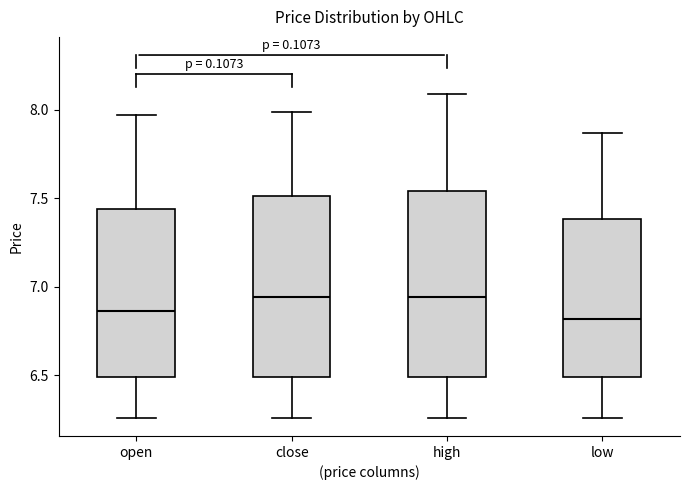

Where does the upper whisker of the box for low end on the y-axis? The values are not printed on the chart, so give them approximately, as read against the axis.

7.85